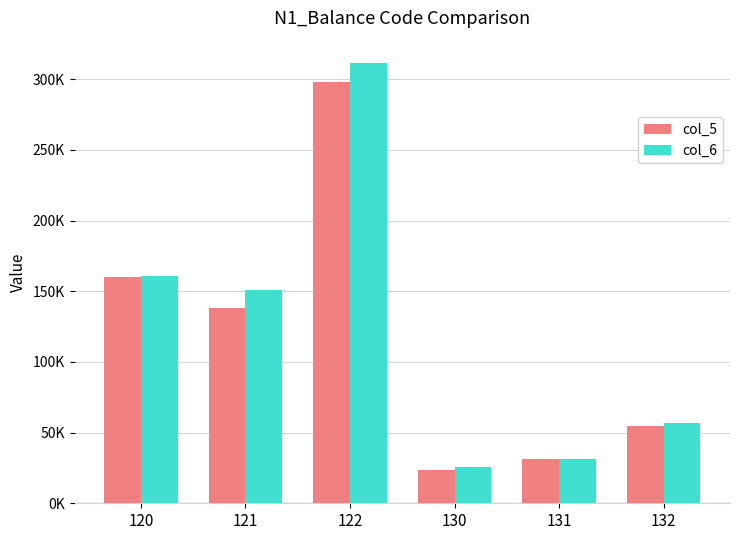

At which label does col_6 reach its peak?

122